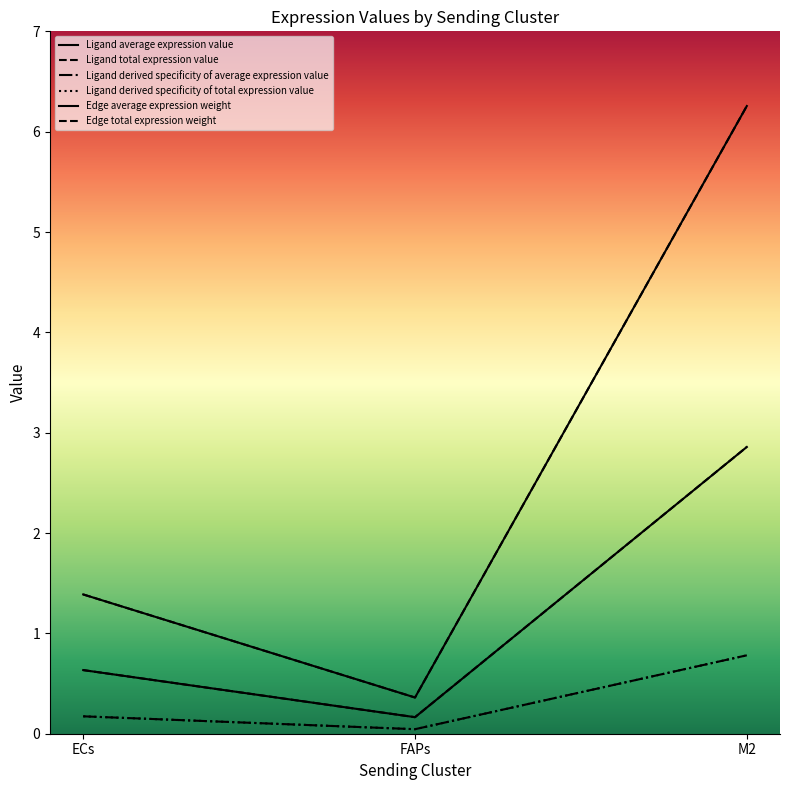

Is this an area chart (filled region under the line)?

No